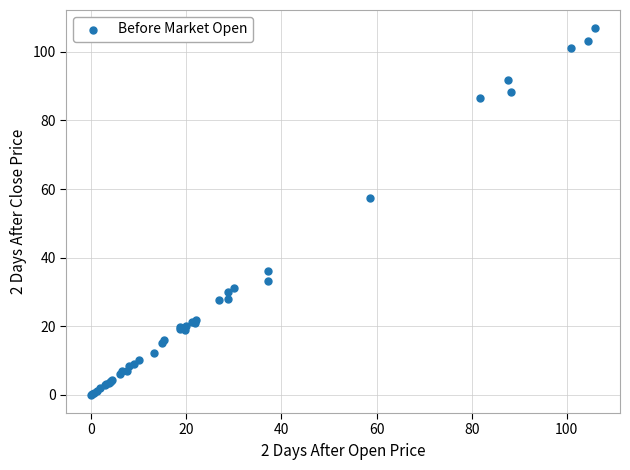

What Y value in the scatter plot is closest to 53?

57.5